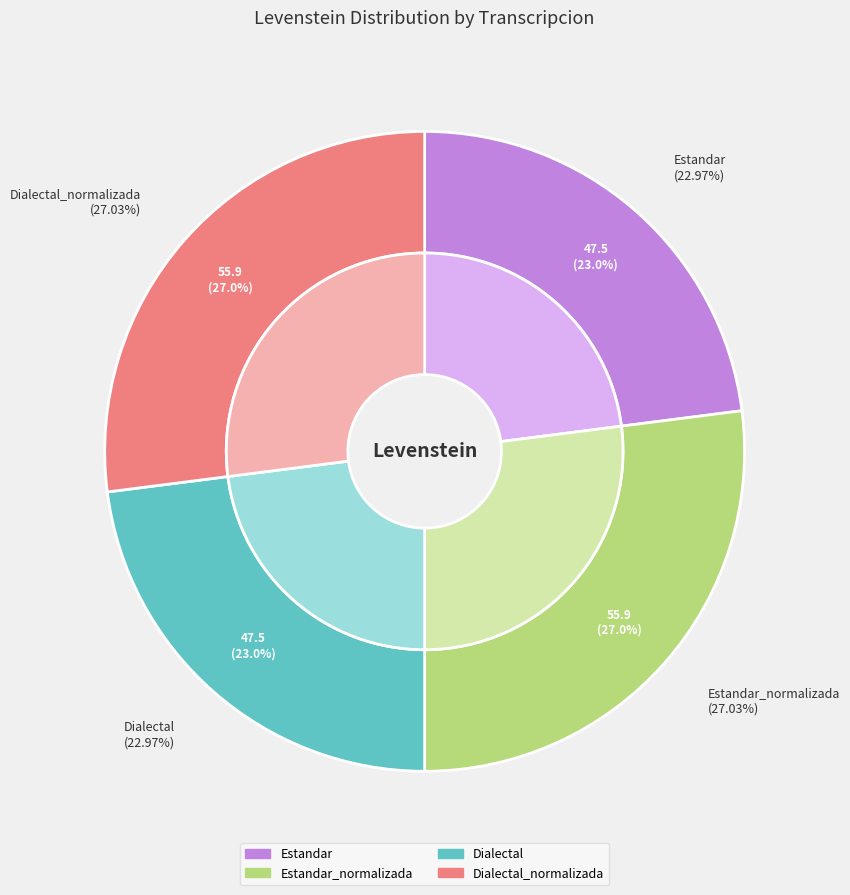

Approximately how many times larger is the value at Dialectal compared to Estandar?

1.0